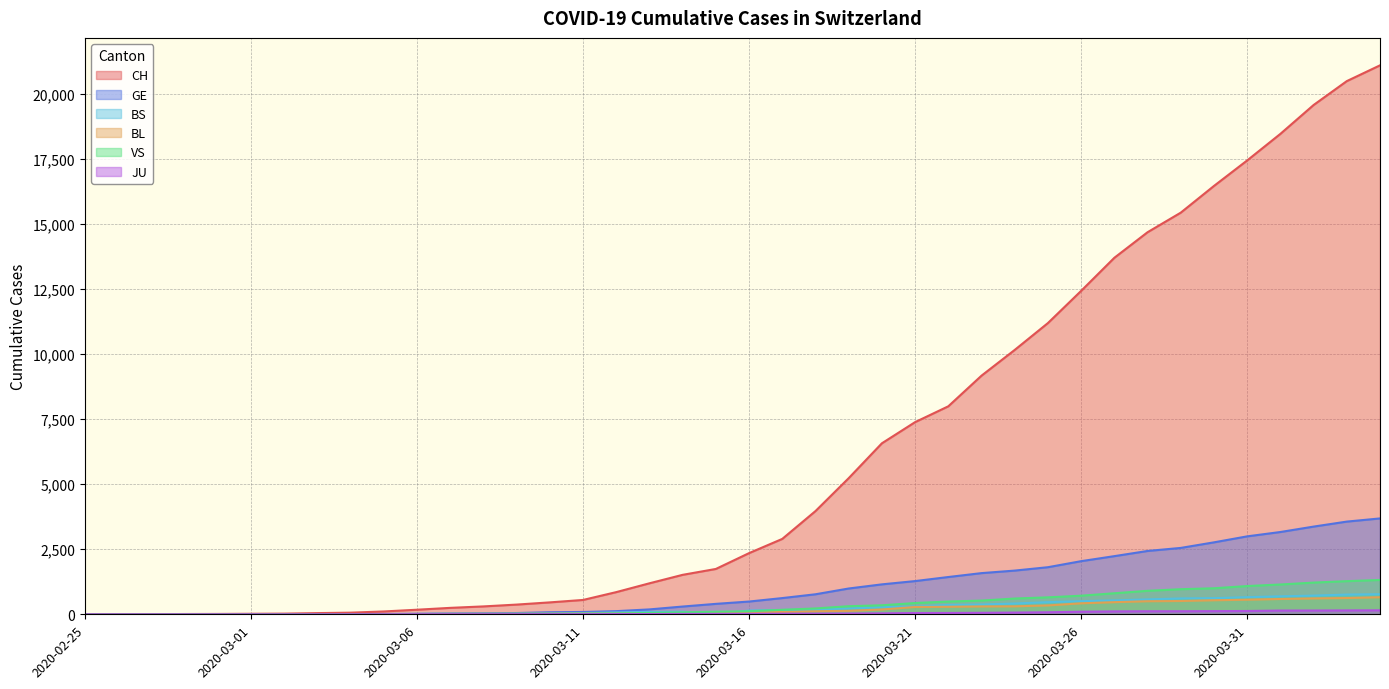

Is the value of CH at 2020-02-26 greater than the value of VS at 2020-03-27?

No